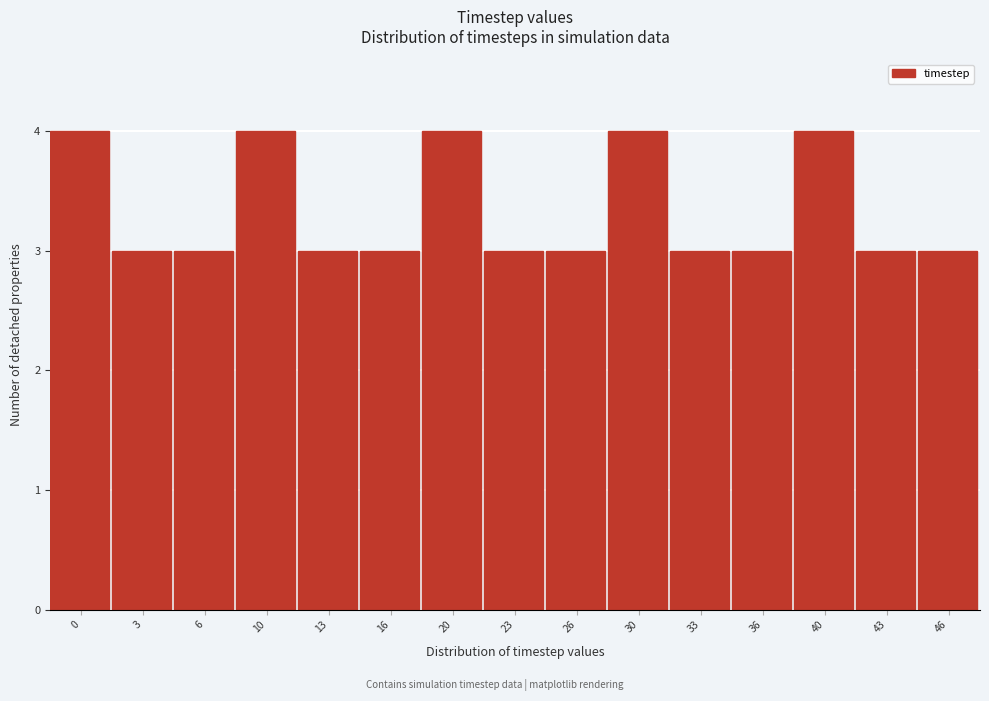

Reading right to left, transcribe all the data shown in this chart.

3	3	4	3	3	4	3	3	4	3	3	4	3	3	4